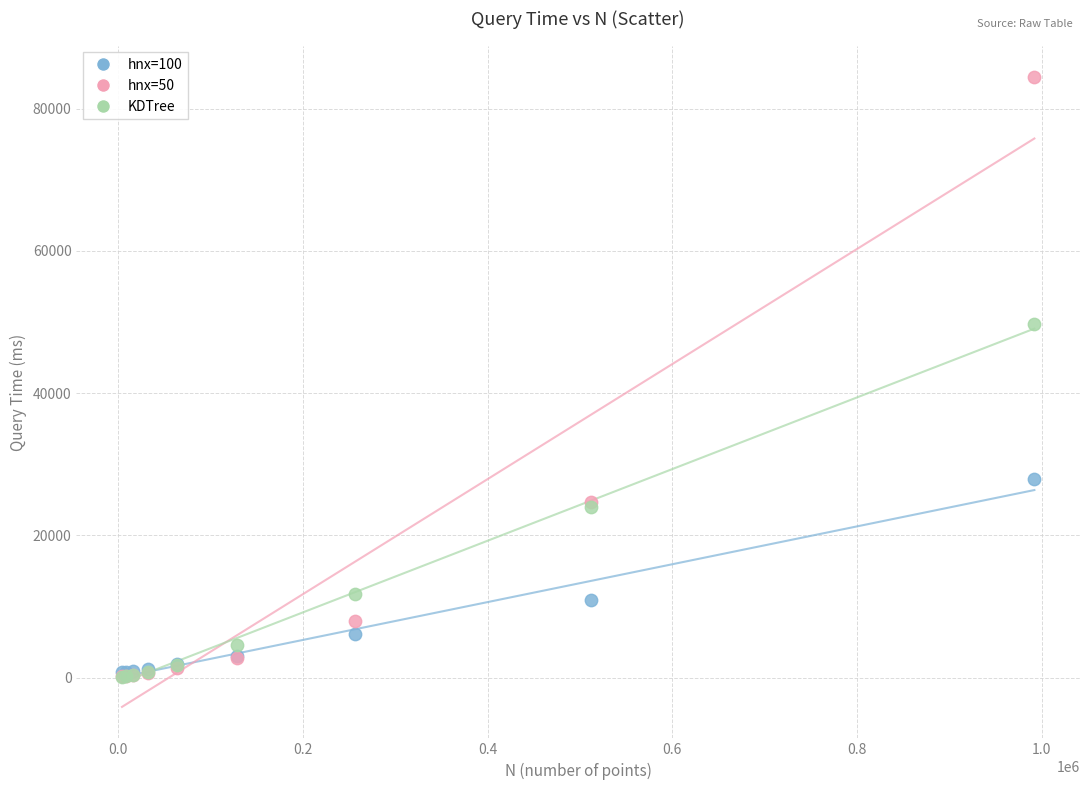

What are all the series names shown in the legend?

hnx=100, hnx=50, KDTree